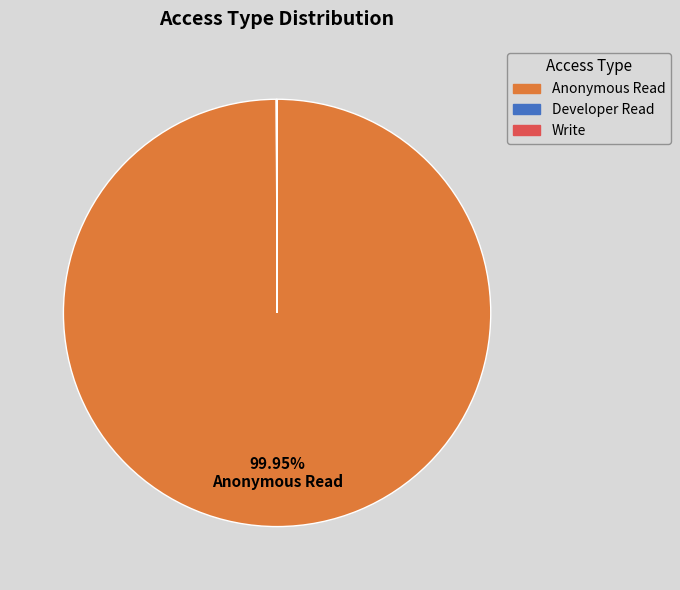

What is the largest slice in the pie chart?

Anonymous Read